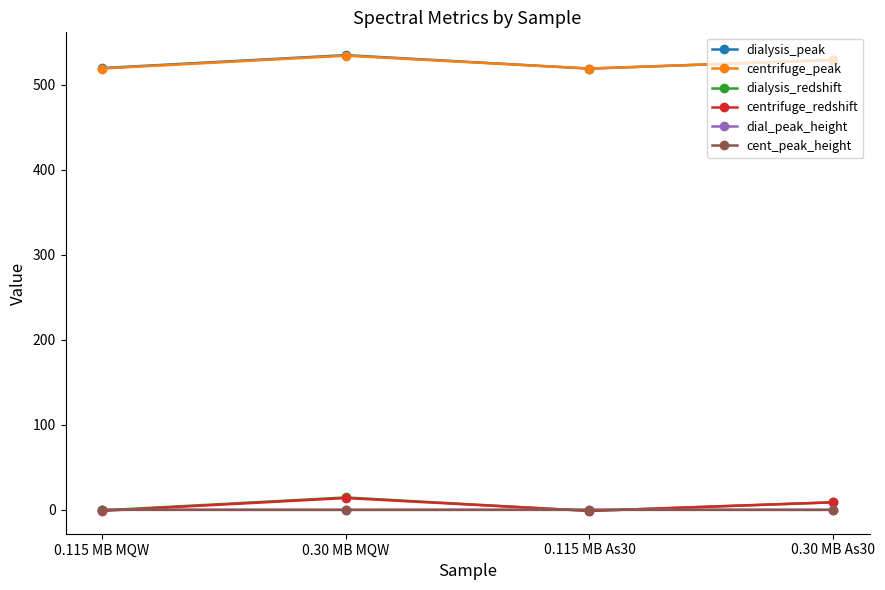

What is the label of the 2nd point from the left?

0.30 MB MQW